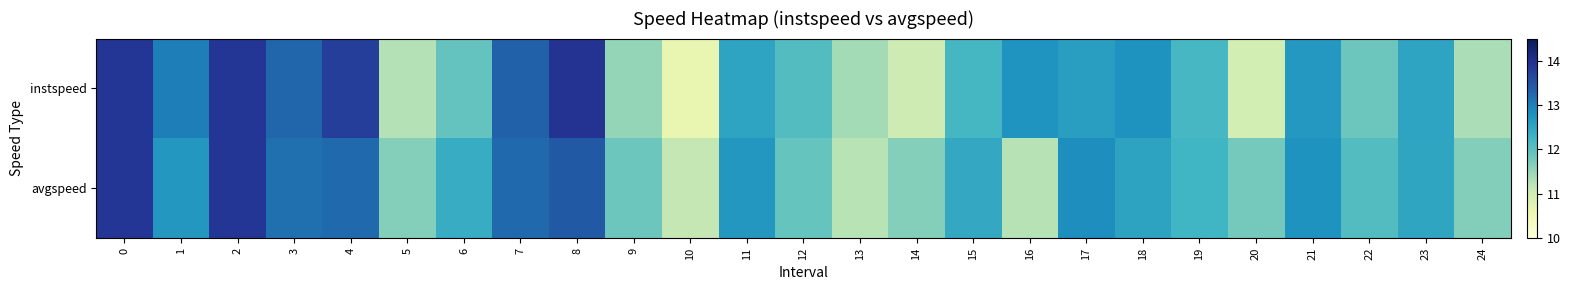

Rank the series at 23 from highest to lowest value.

instspeed, avgspeed